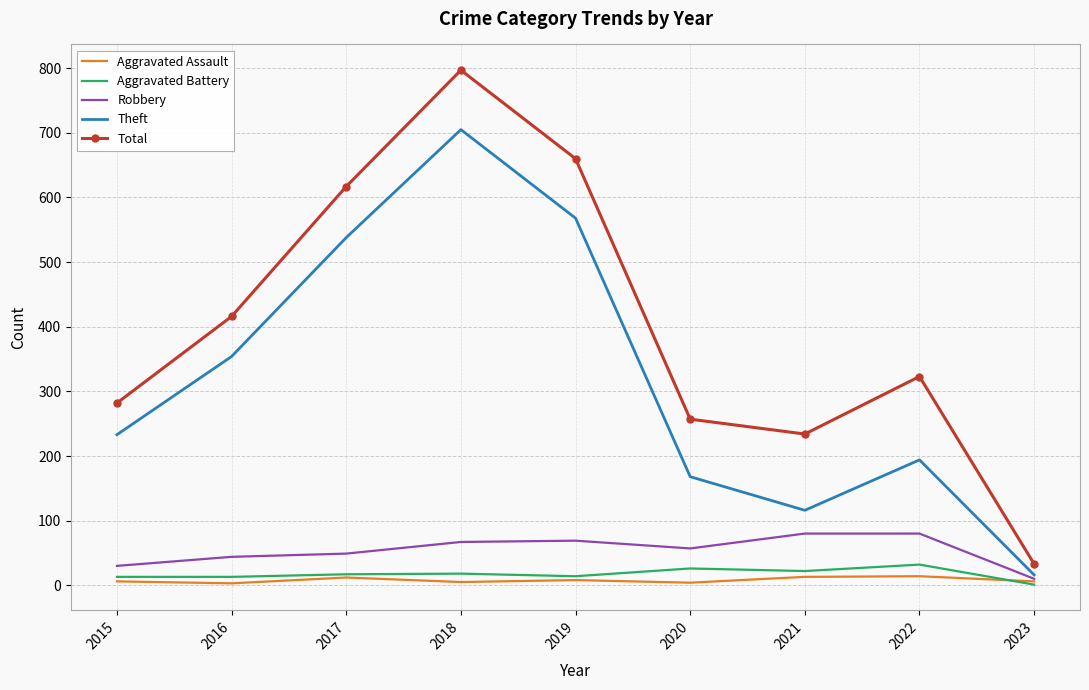

True or false: Aggravated Battery and Total cross at least once.

False